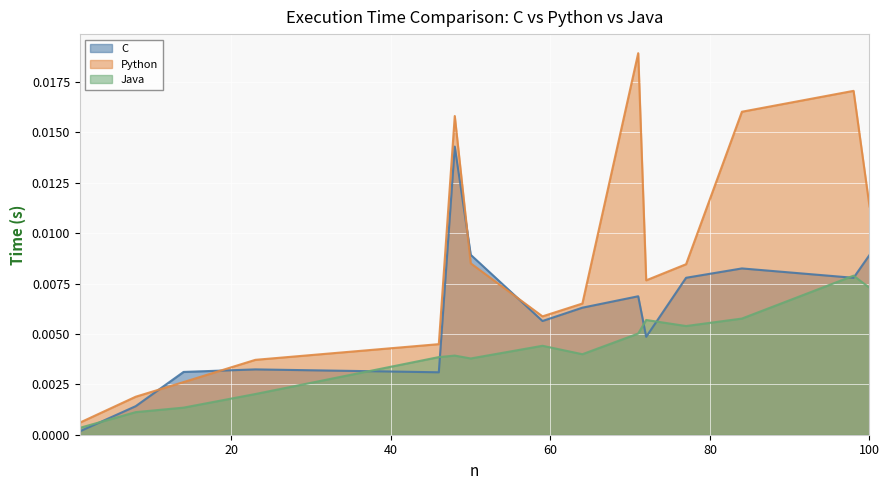

At which category is the sum across all series the highest?

48